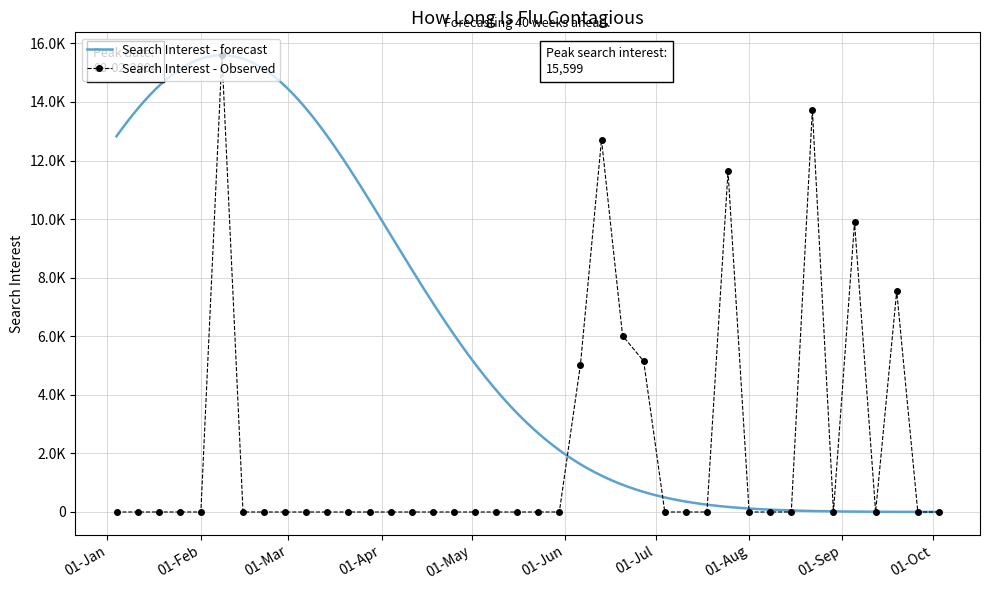

What is the label of the 25th point from the left?

2004-06-20